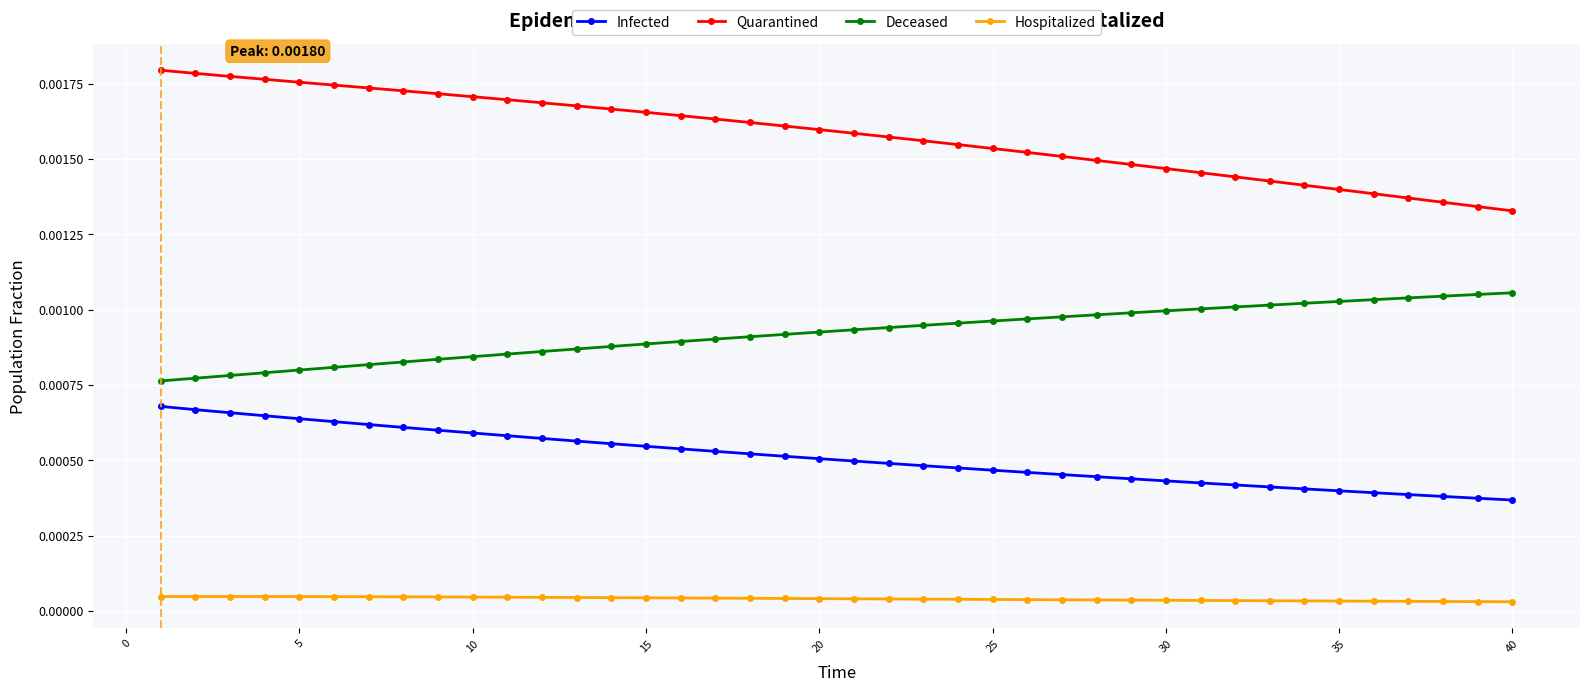

List the series in order of their peak value, highest first.

Quarantined, Deceased, Infected, Hospitalized